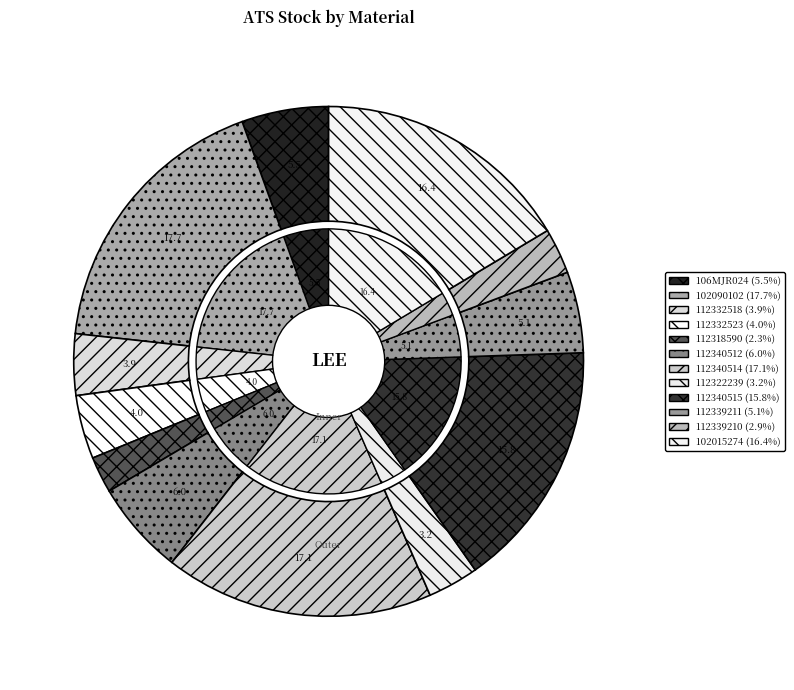

How many segments does this pie chart have?

12